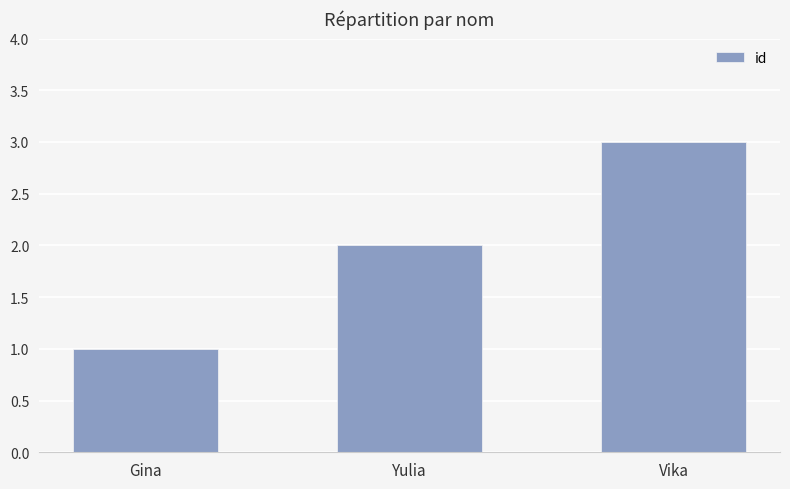

Which label corresponds to the smallest value in the chart?

Gina